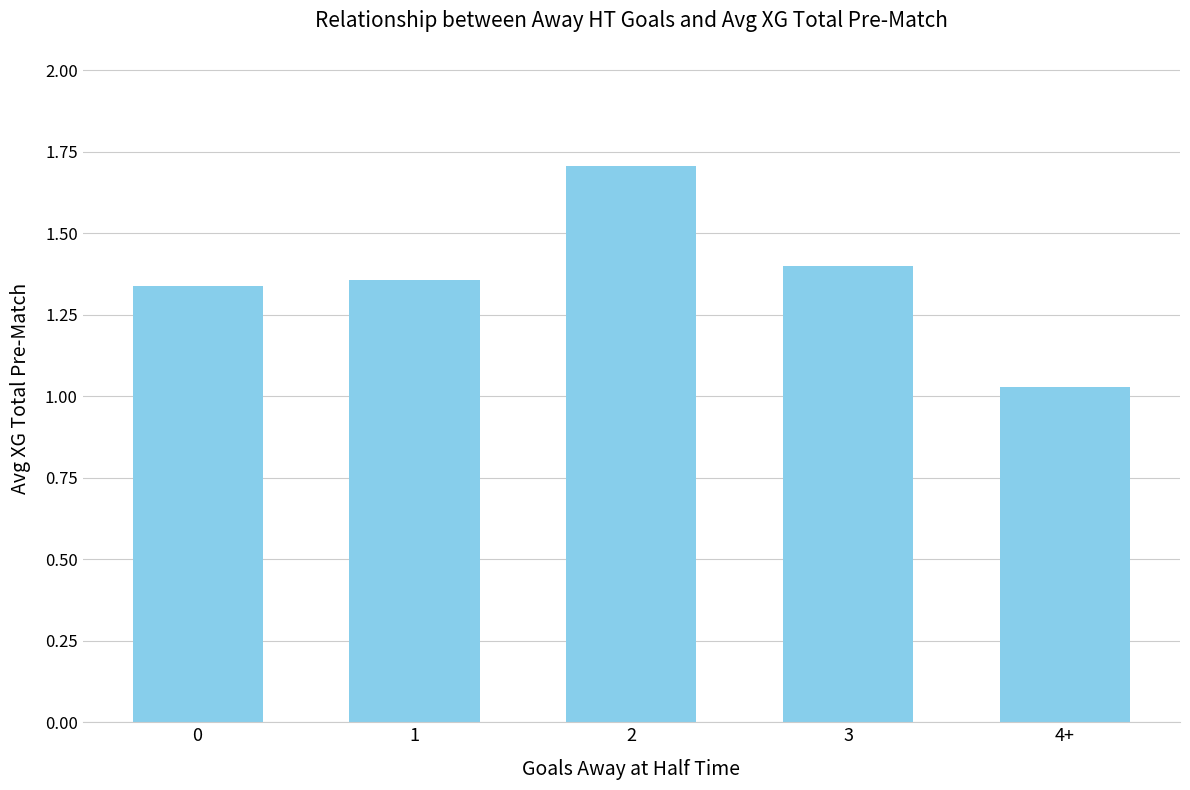

What is the difference between the maximum and second lowest values?

0.4